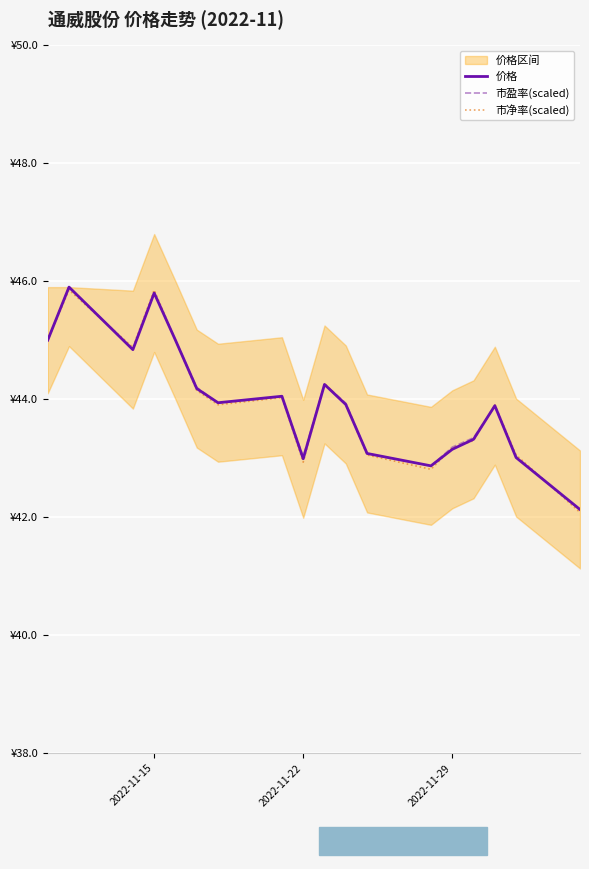

Rank the series by their average value, from highest to lowest.

市盈率(scaled), 价格, 市净率(scaled)